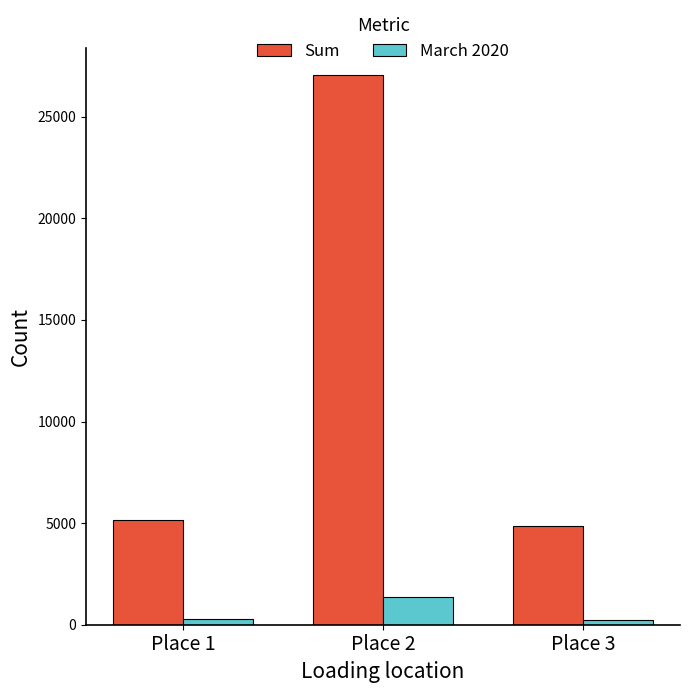

Is it true that March 2020 equals 266 at Place 1?

True